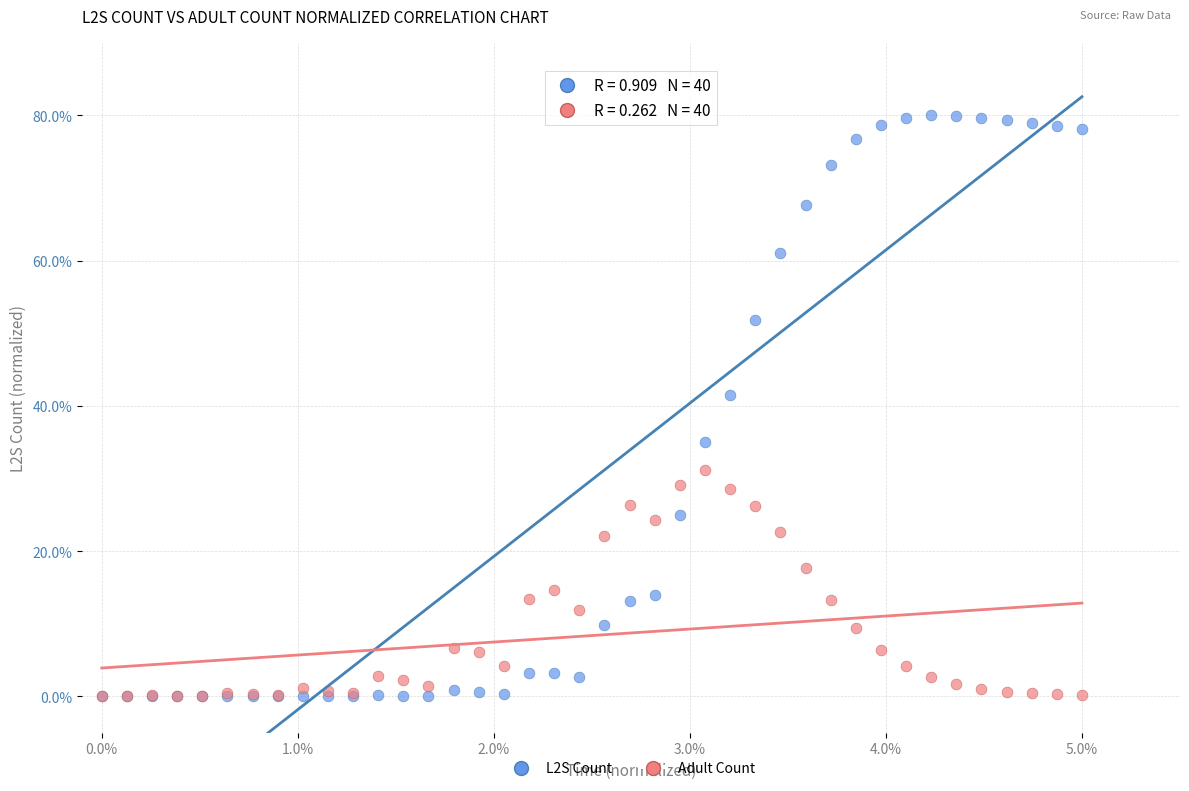

Across all series, what Y value is closest to 40?

41.4